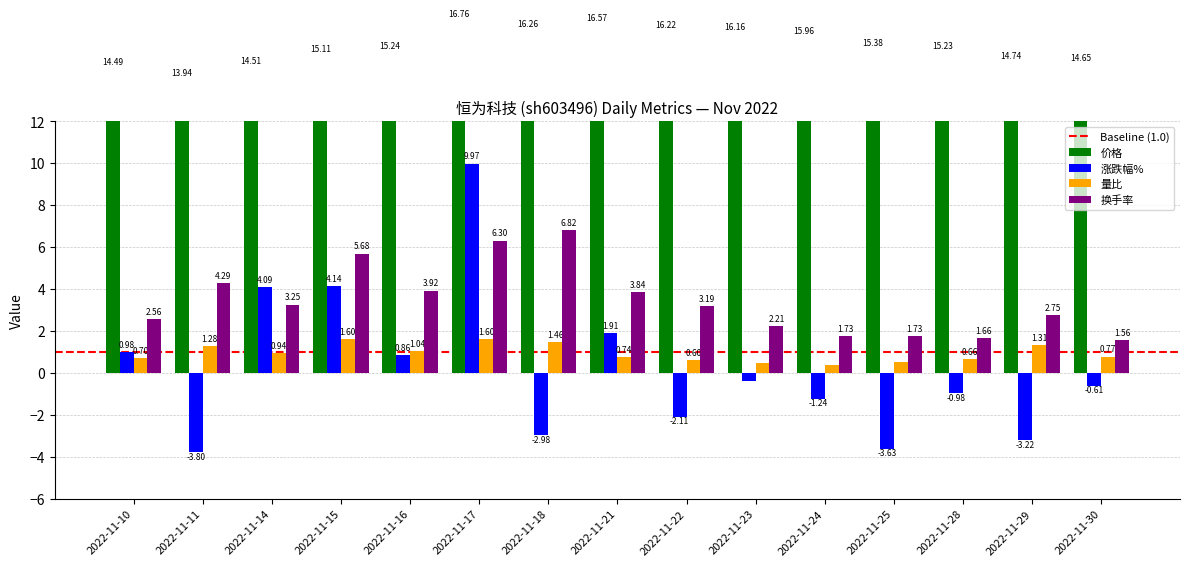

Where does the 价格 series first go above 15?

2022-11-15